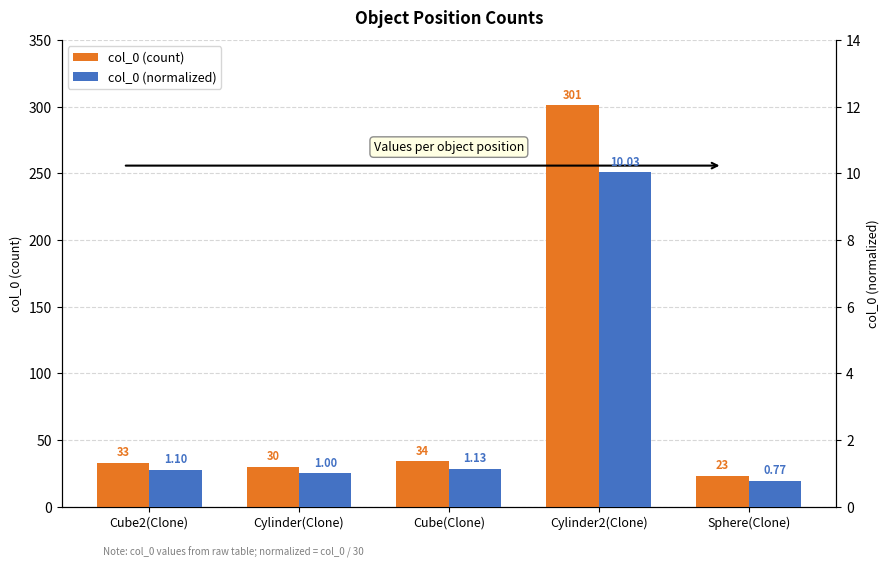

What is the average value of the col_0 (normalized) series?

2.8